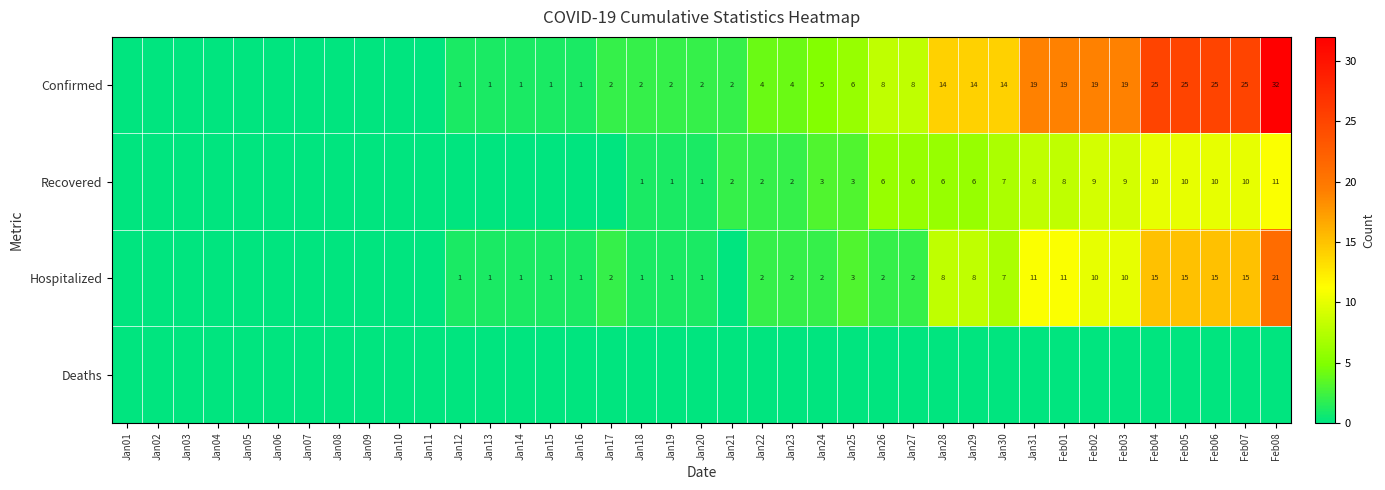

The Recovered series shows 8 at Jan26. True or false?

False